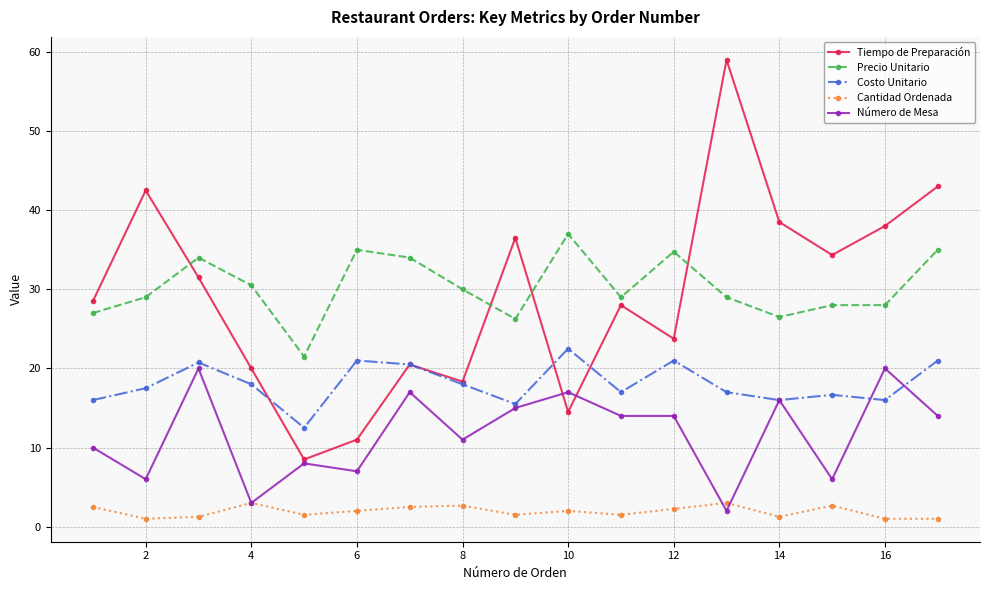

True or false: Precio Unitario and Número de Mesa intersect in this chart.

False